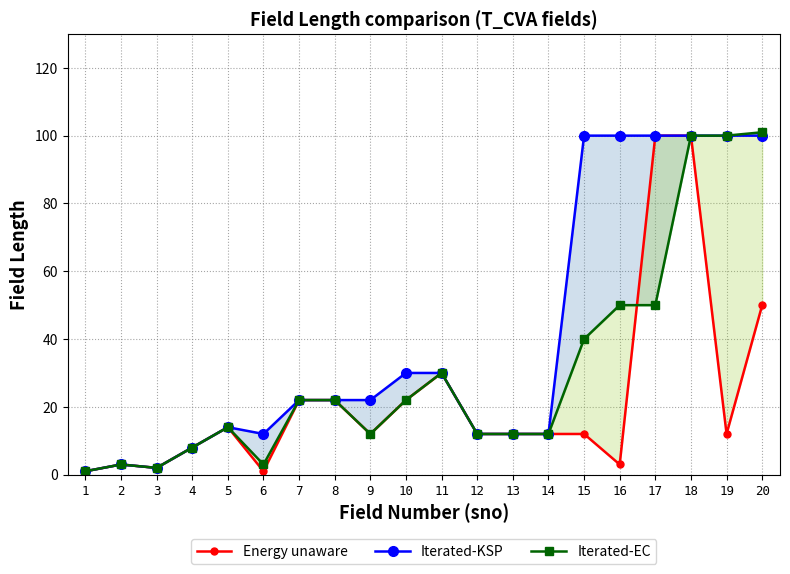

How many lines are shown in the chart?

3